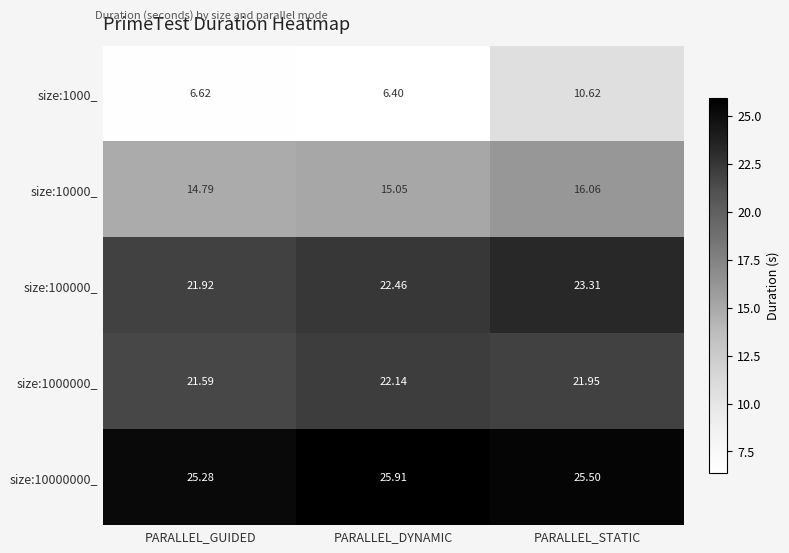

How many data points does each series have?

3